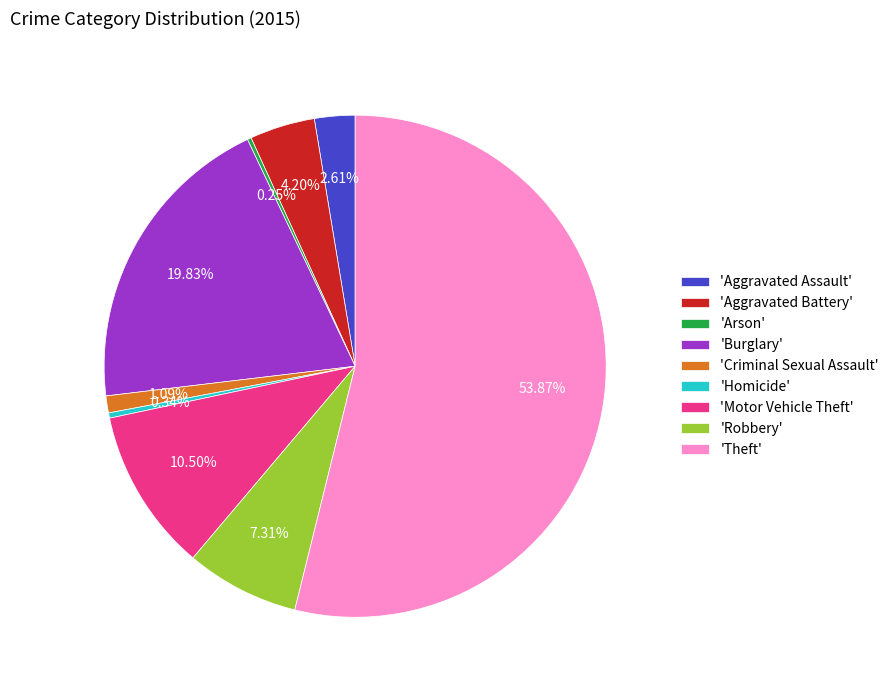

Which slice represents more than half of the pie?

'Theft'